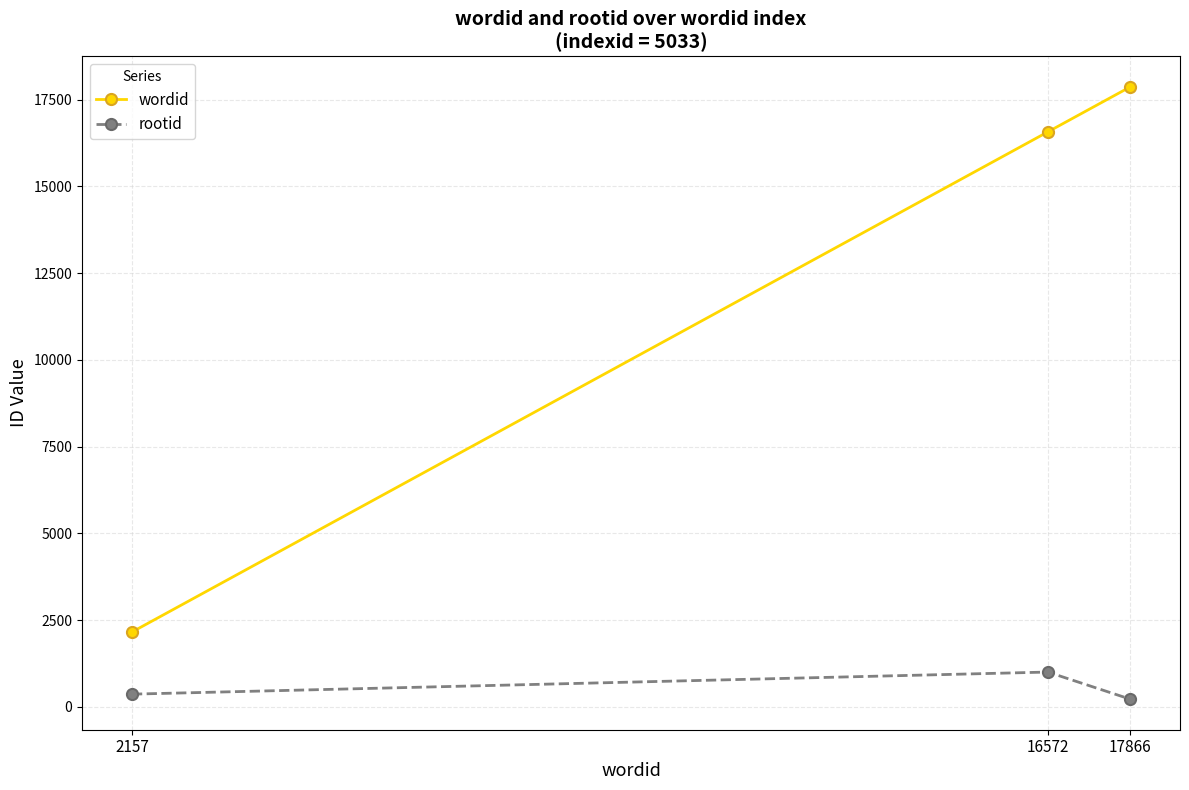

What is the maximum value for rootid?

1004